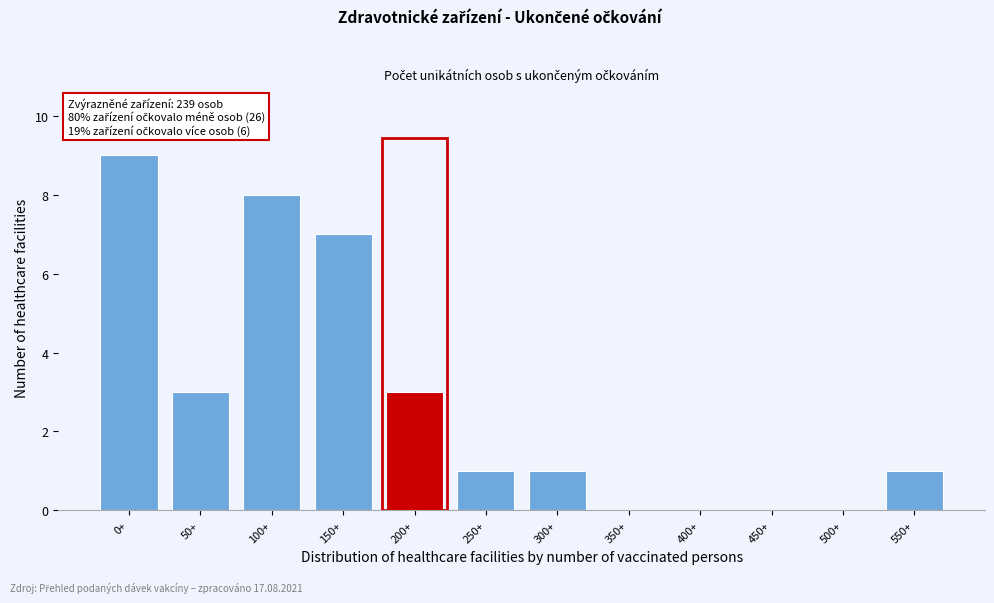

Reading right to left, transcribe all the data shown in this chart.

550+=1	500+=0	450+=0	400+=0	350+=0	300+=1	250+=1	200+=3	150+=7	100+=8	50+=3	0+=9